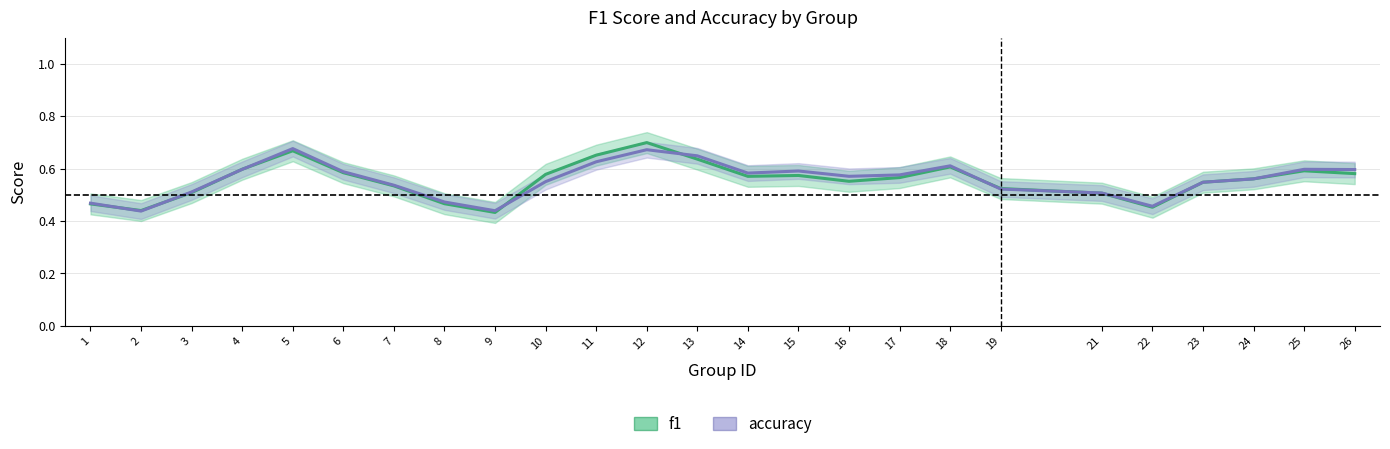

True or false: f1 and accuracy cross at least once.

True